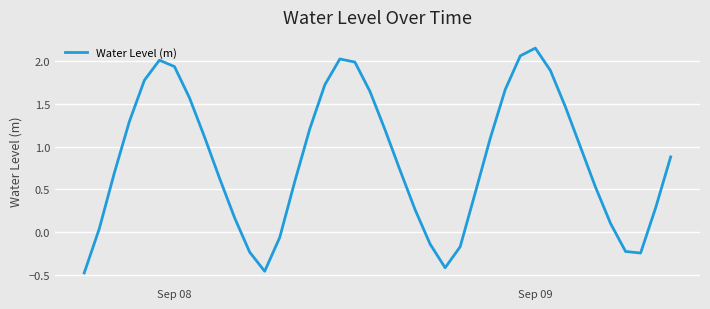

How many negative values are there?

9